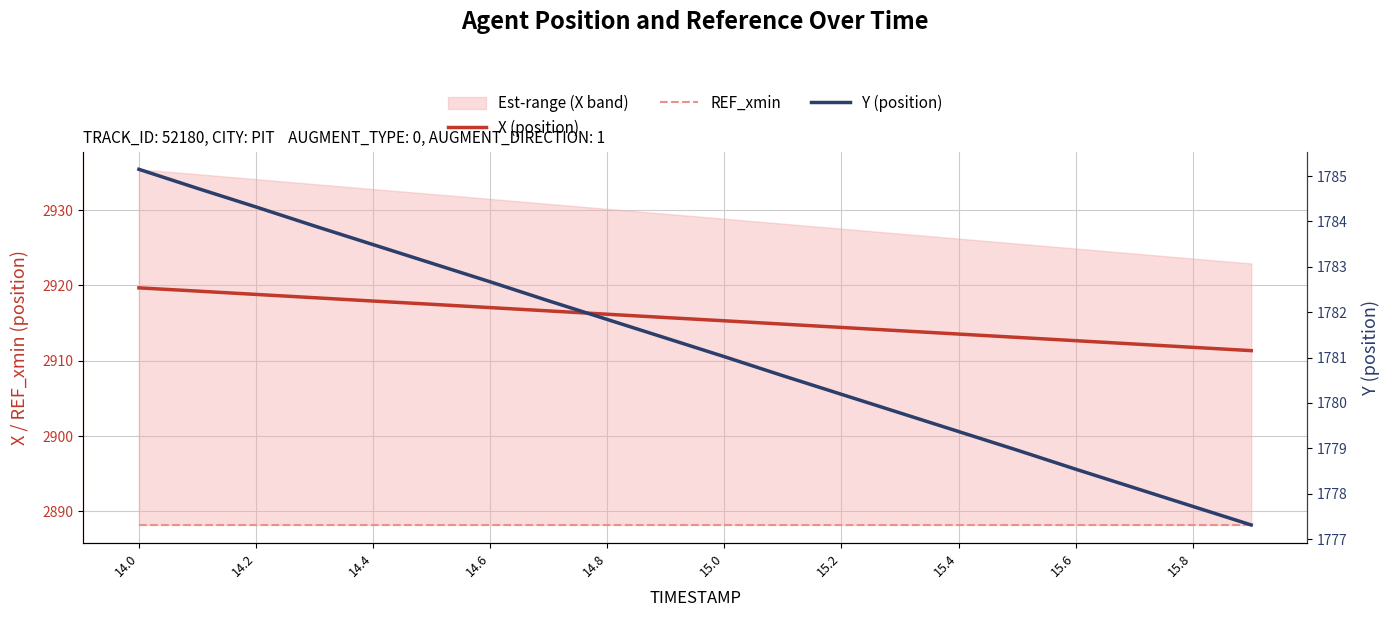

How many categories are shown in the chart?

20